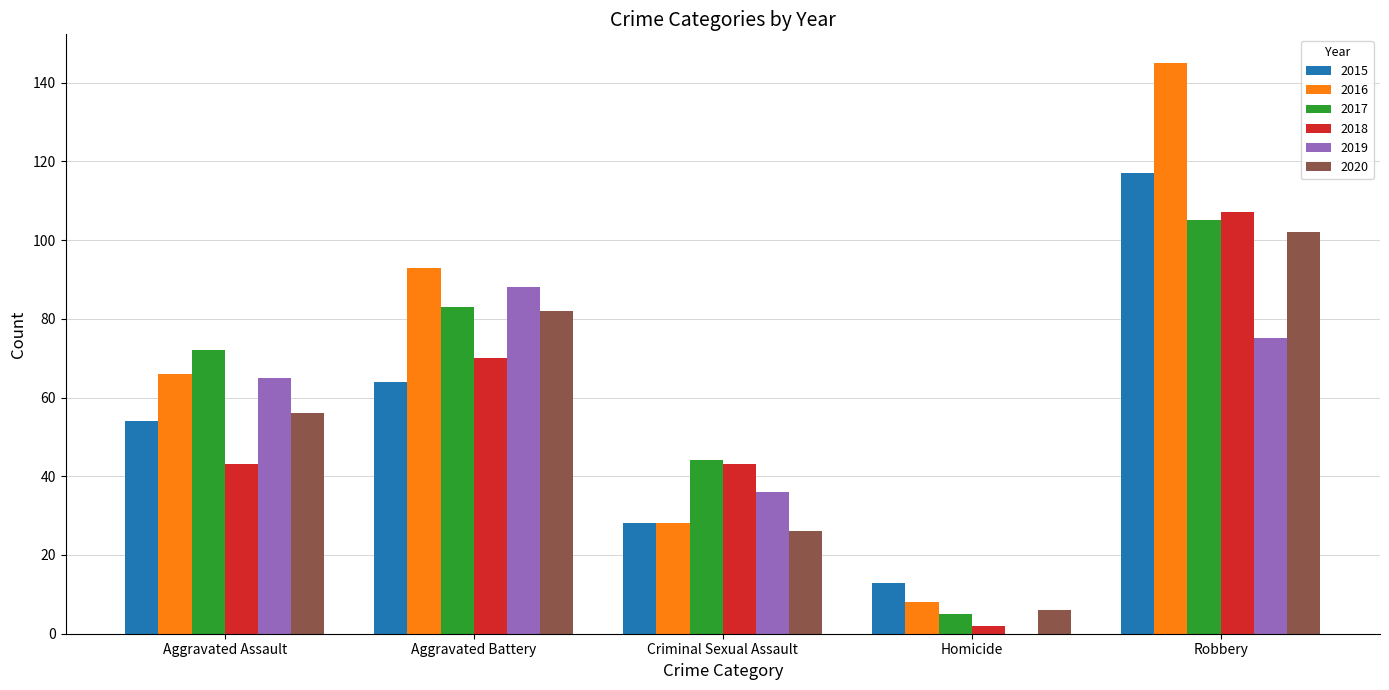

What is the sum of all 2015 values?

276